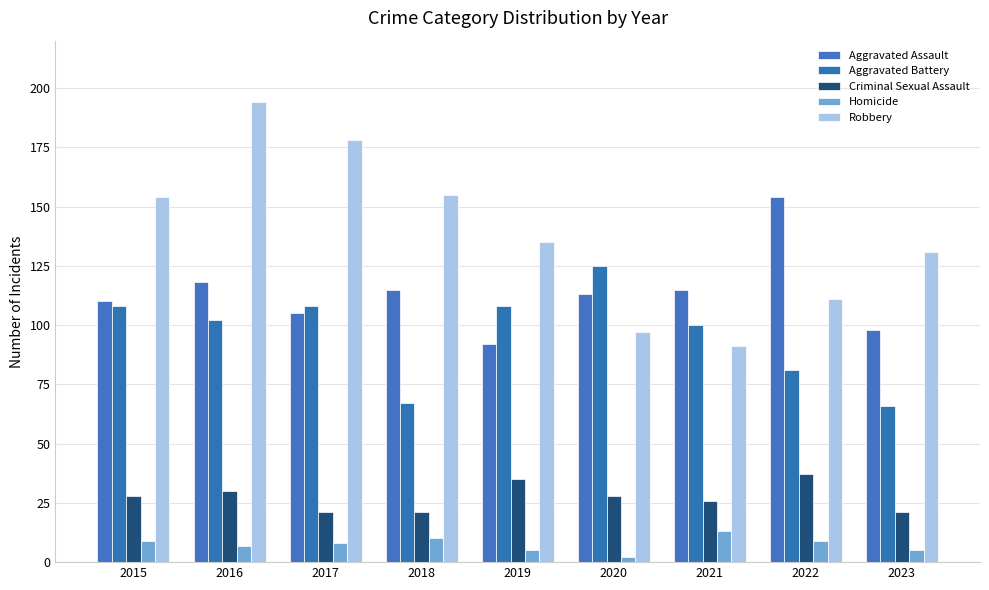

What is the difference between the Aggravated Assault values at 2021 and 2020?

2